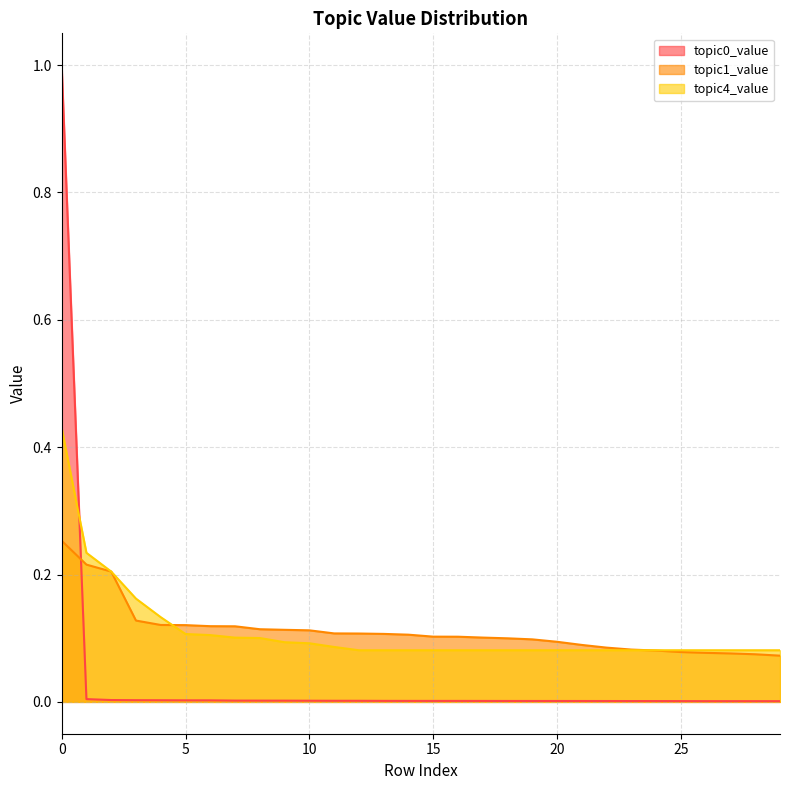

List the labels in order of topic4_value value, largest first.

0, 1, 2, 3, 4, 5, 6, 7, 8, 9, 10, 11, 12, 13, 14, 15, 16, 17, 18, 19, 20, 21, 22, 23, 24, 25, 26, 27, 28, 29